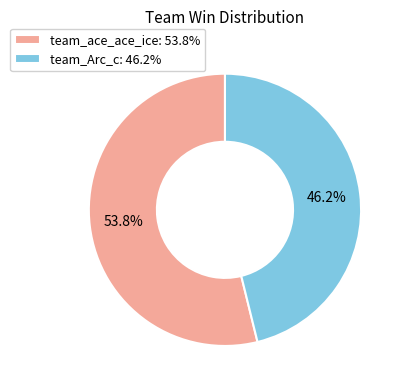

Is it true that team_Arc_c is 46% of the pie?

True